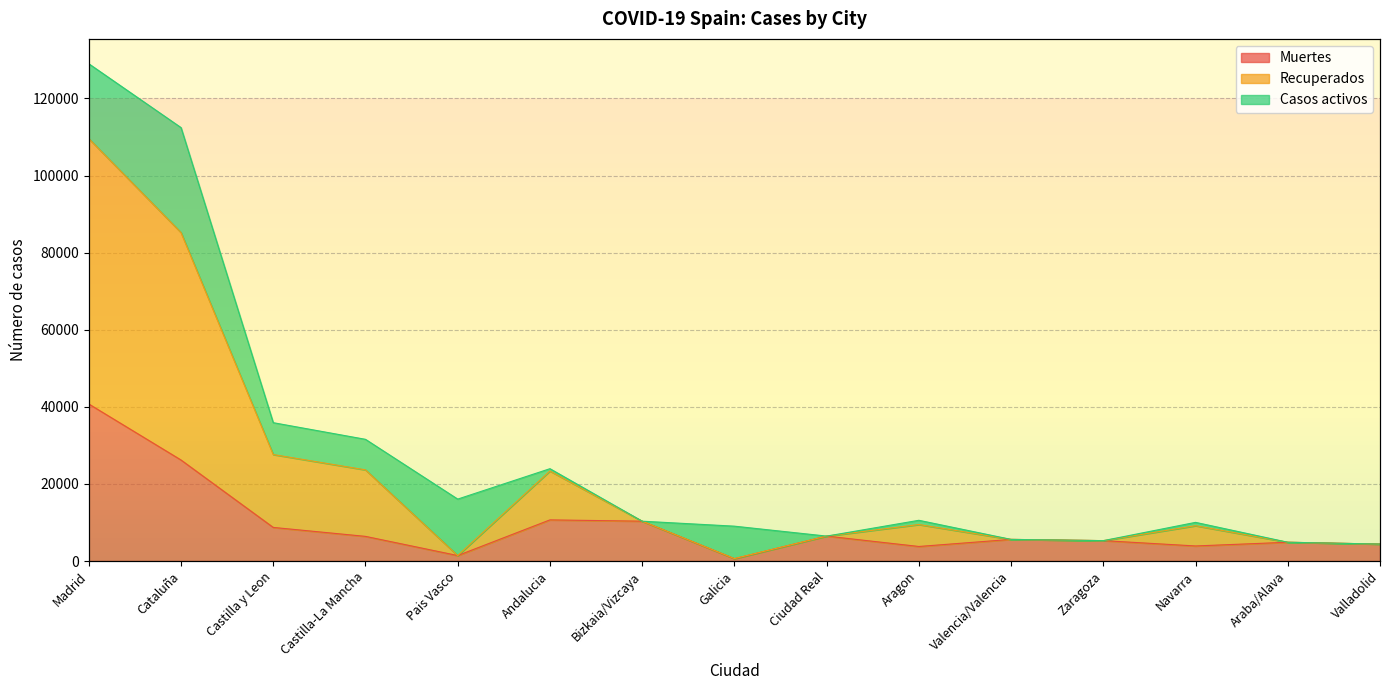

Which series has the largest range (max minus min)?

Recuperados